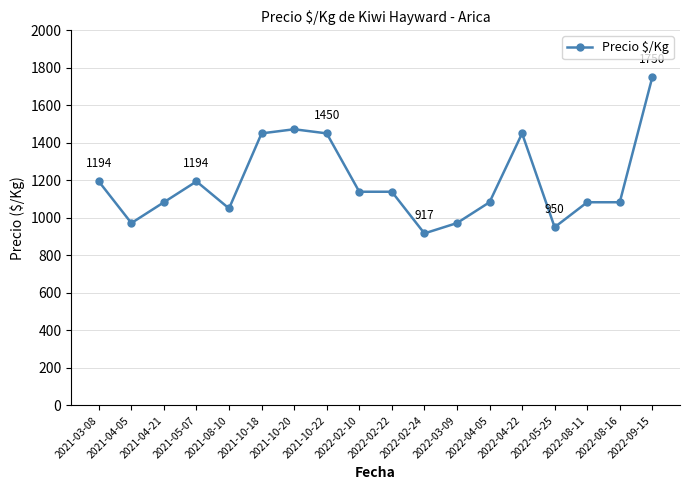

What is the smallest value displayed?

917